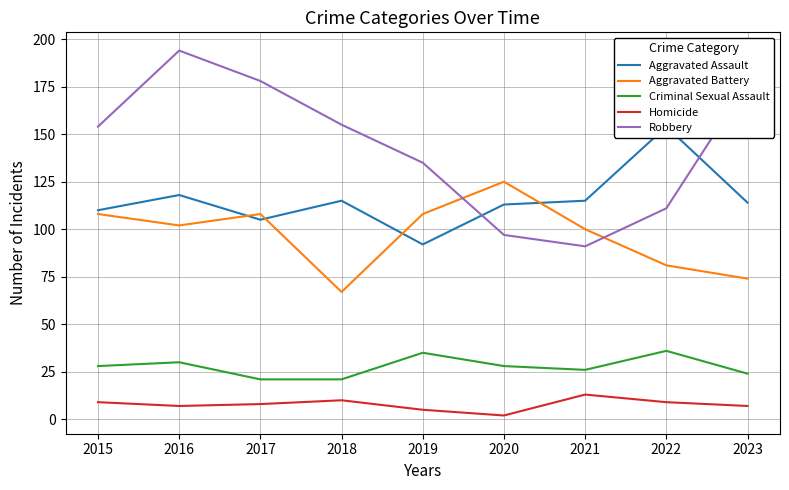

List the series in order of their peak value, lowest first.

Homicide, Criminal Sexual Assault, Aggravated Battery, Aggravated Assault, Robbery